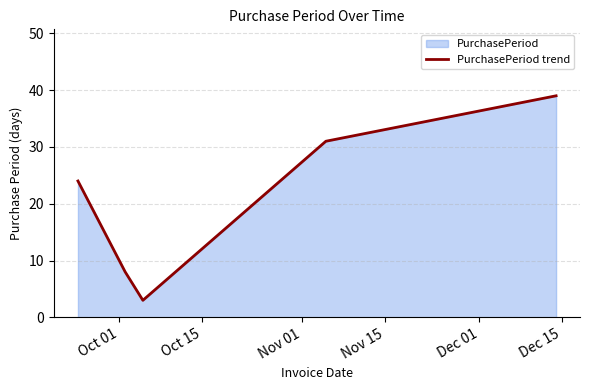

True or false: the data has more than 1 interior local peaks.

False